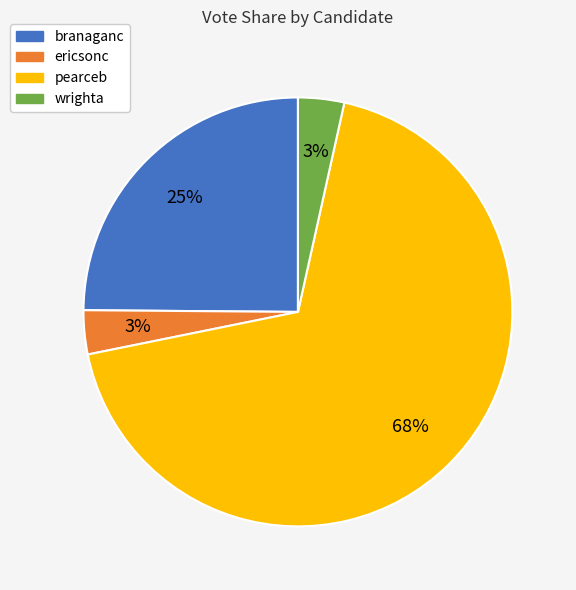

Does any single category account for the majority?

Yes